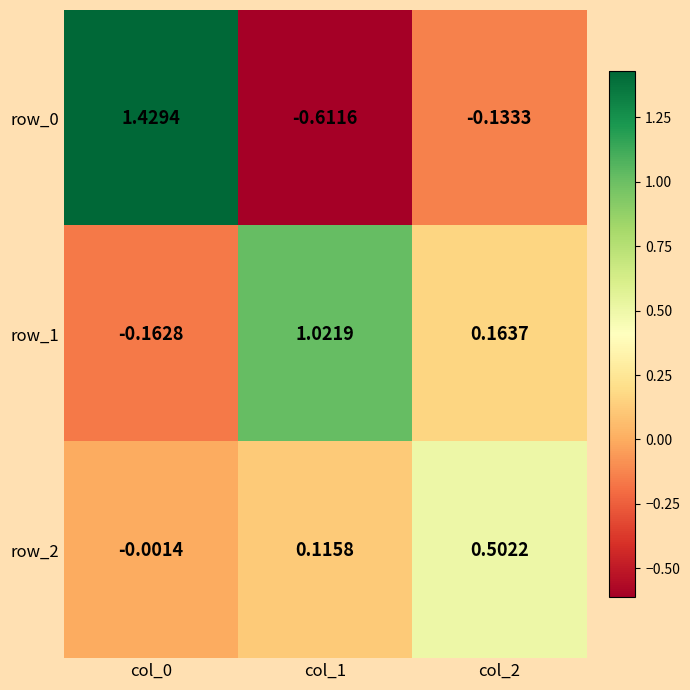

True or false: row_1 has a value of 0.0 at col_2.

False